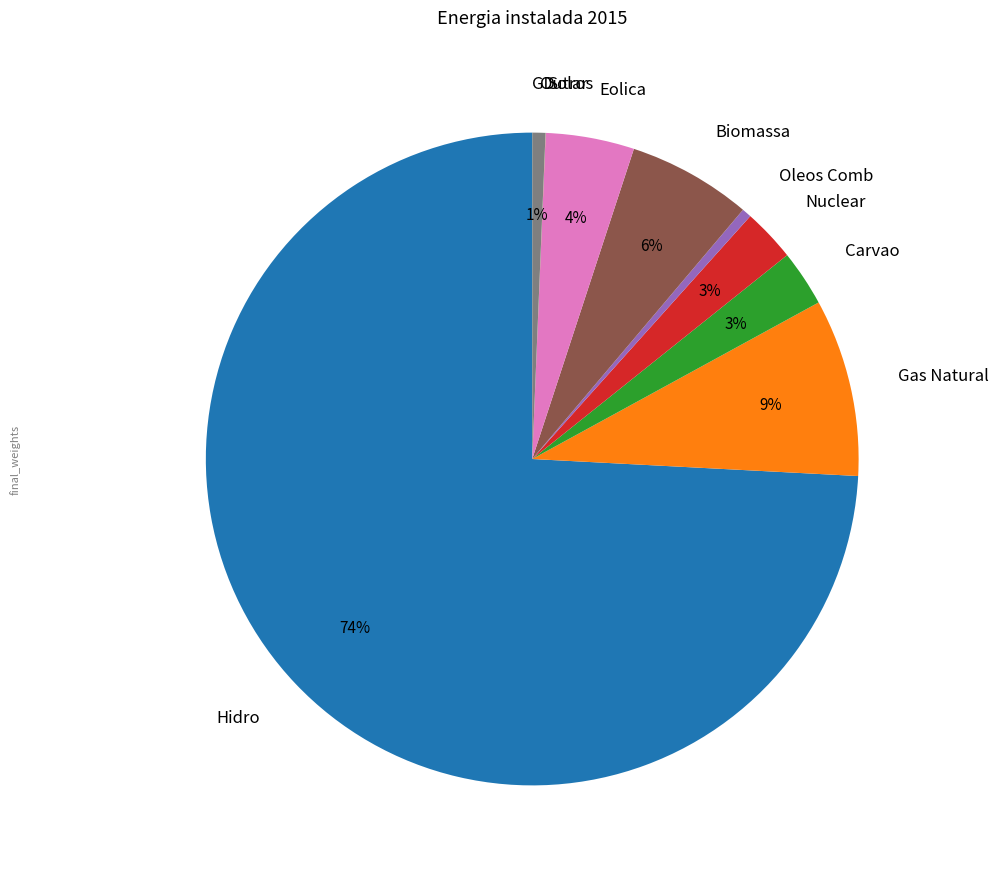

Combined, do Carvao and Gas Natural account for over 50%?

No